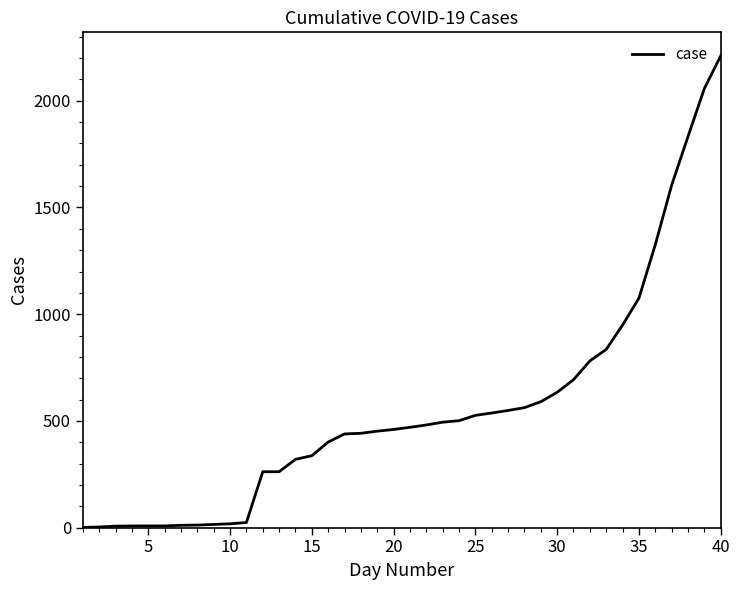

What is the difference between the maximum and minimum values?

2209